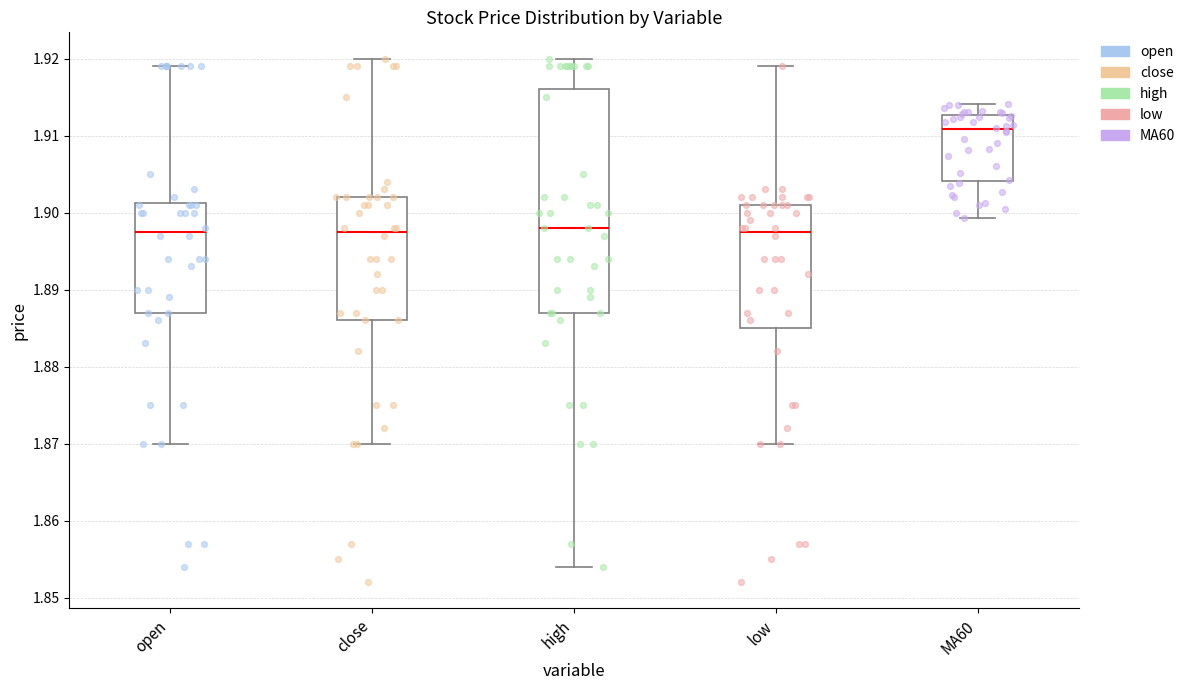

Where is the lower edge of the box for MA60 on the y-axis? The values are not printed on the chart, so give them approximately, as read against the axis.

1.904